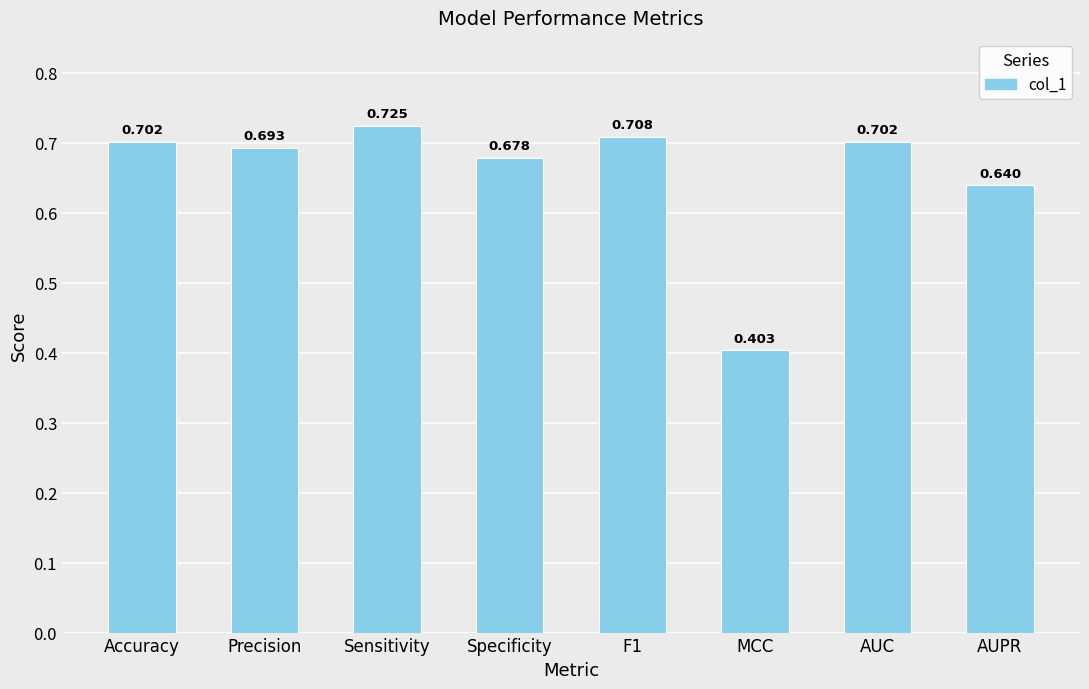

What is the change in value from Precision to MCC?

-0.3